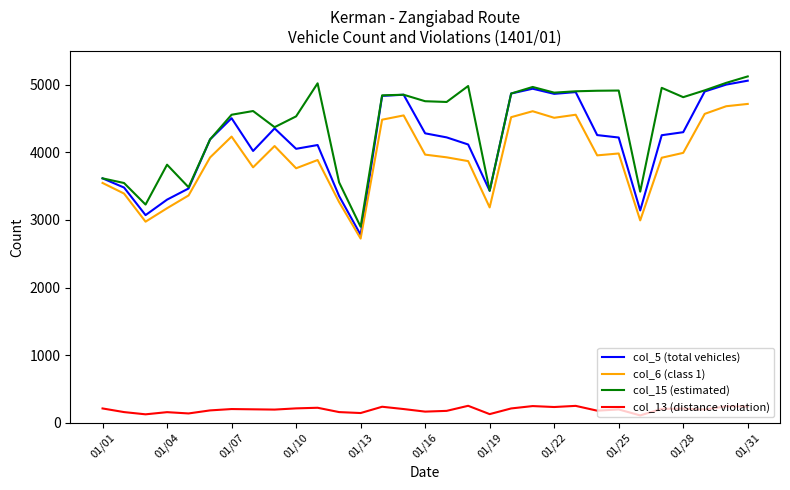

Which series has the largest total across all categories?

col_15 (estimated)